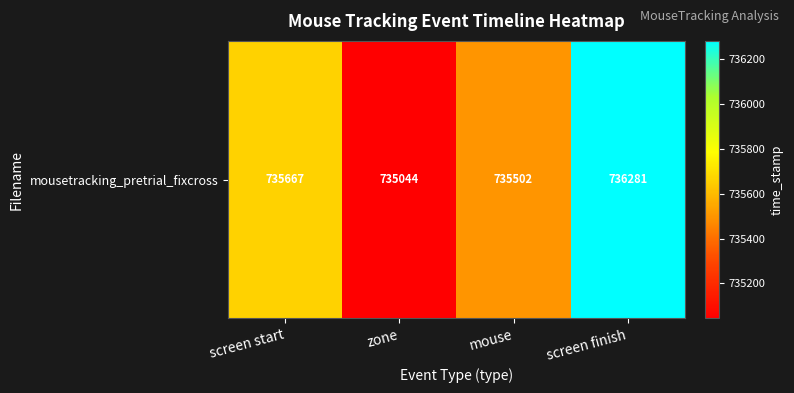

Approximately how many times larger is the value at screen start compared to zone?

1.0